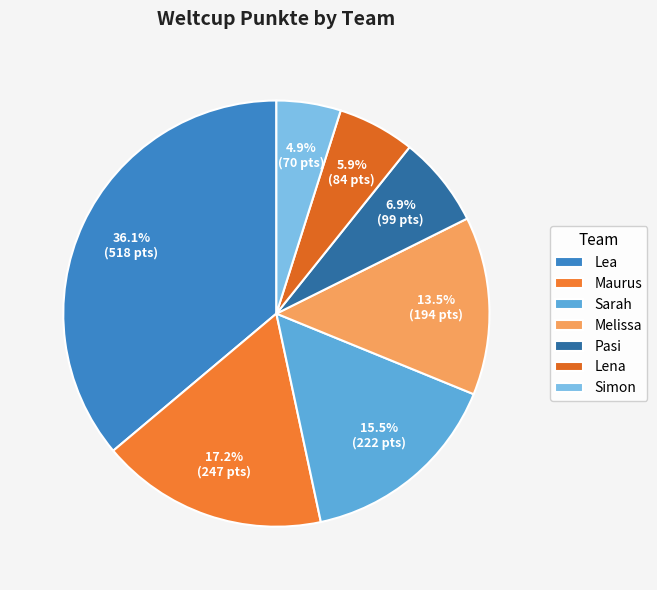

Which category has the smallest portion of the pie?

Simon